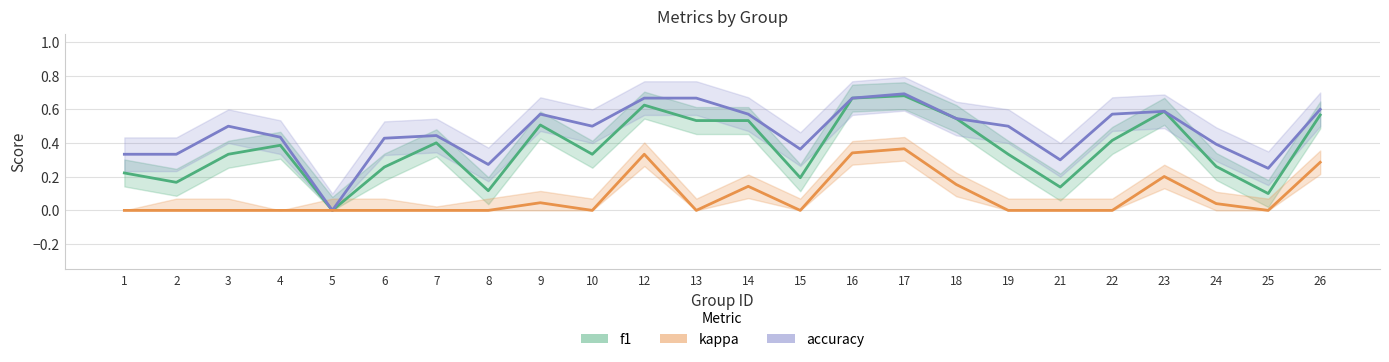

What is the average value of the f1 series?

0.4